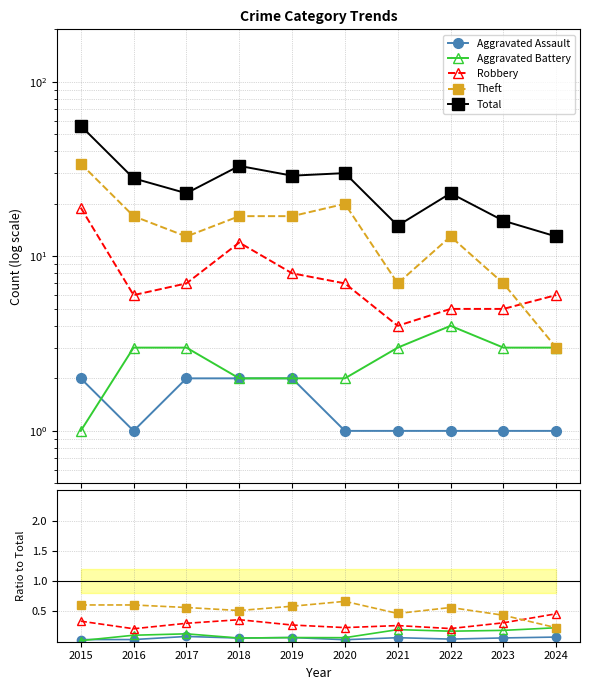

True or false: Robbery and Aggravated Battery cross at least once.

False